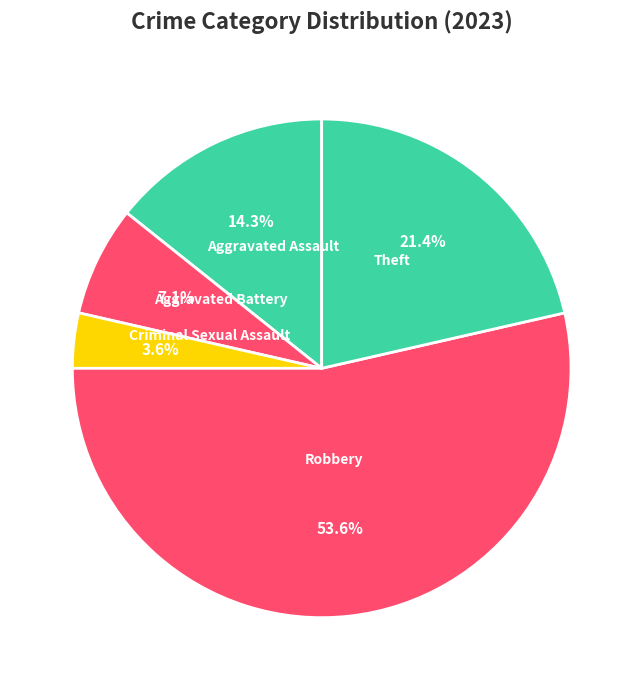

To the nearest percent, what portion does Criminal Sexual Assault represent?

4%